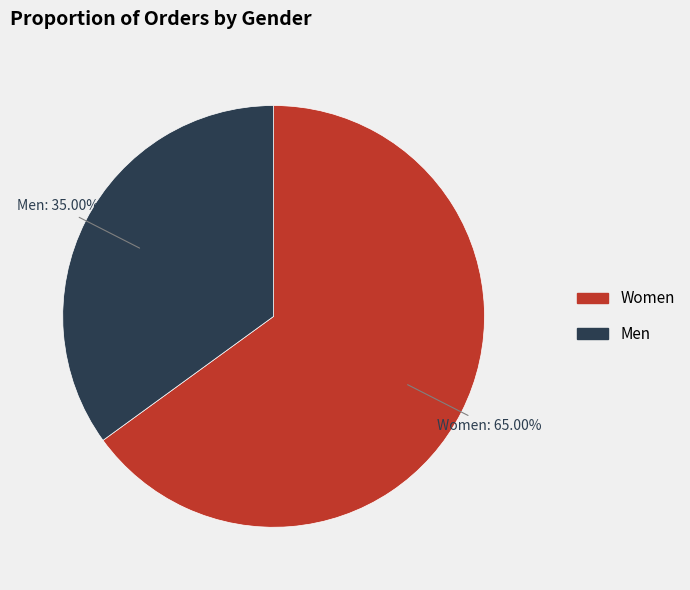

Does Women account for over 50% of the chart?

Yes